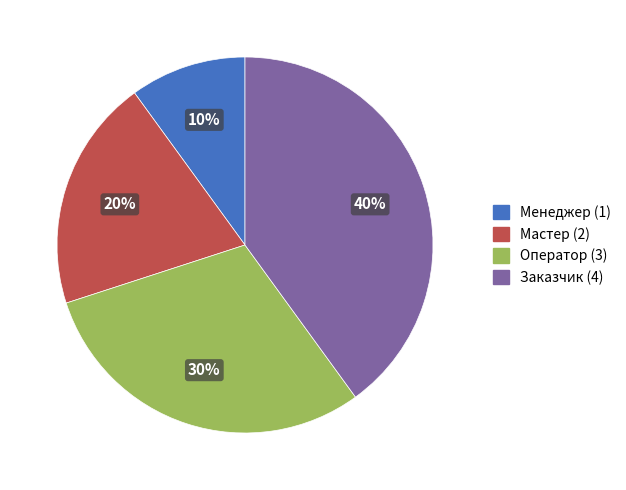

Does Мастер account for over 50% of the chart?

No